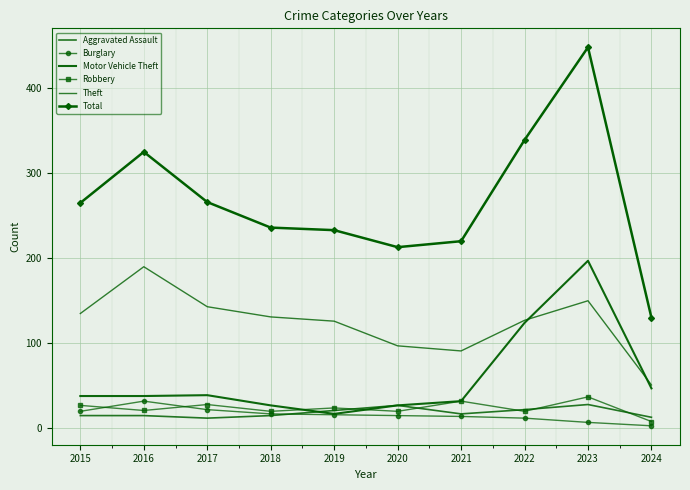

How many times do Motor Vehicle Theft and Theft cross each other?

2